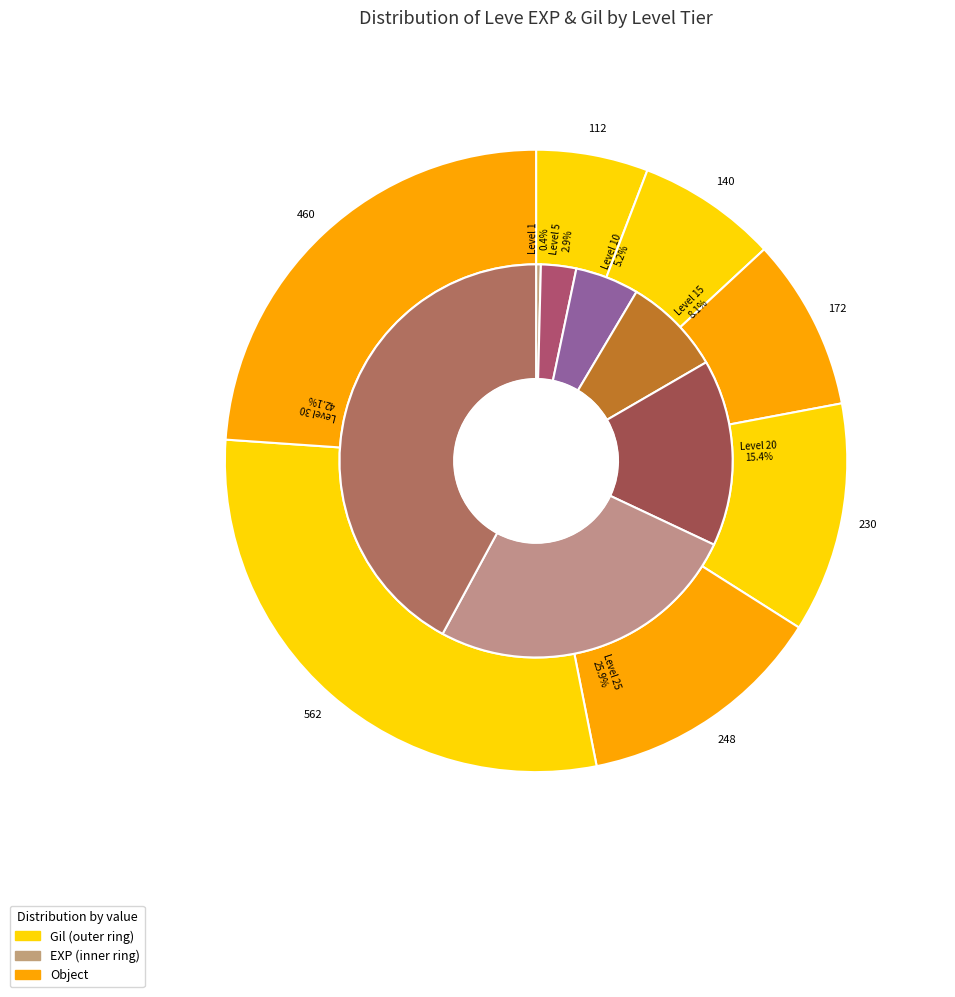

Is the sum of Level 30 and Level 5 greater than half?

No